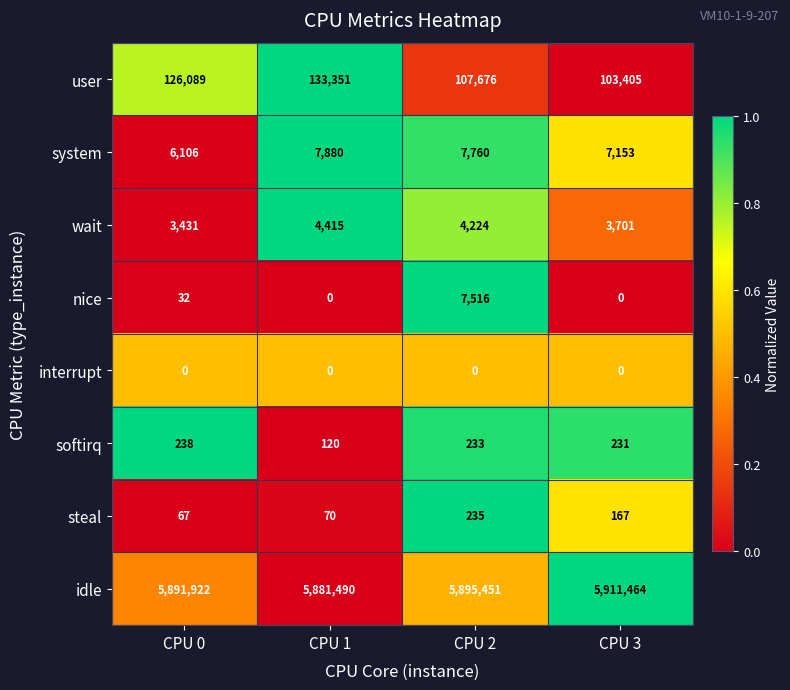

The value of idle at CPU 3 is 5911464. True or false?

True